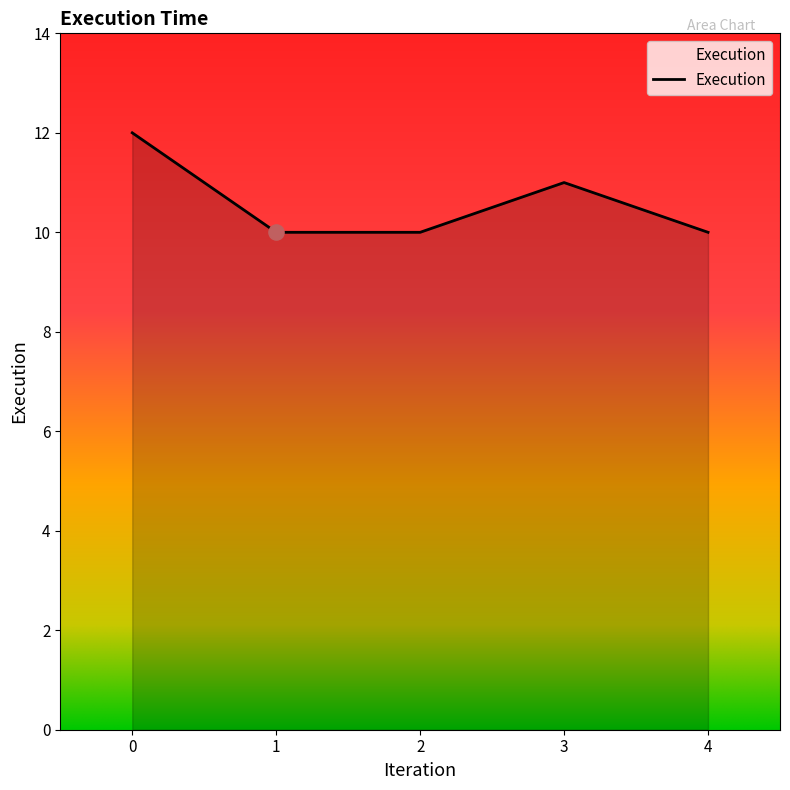

Which has a higher value, 4 or 3?

3